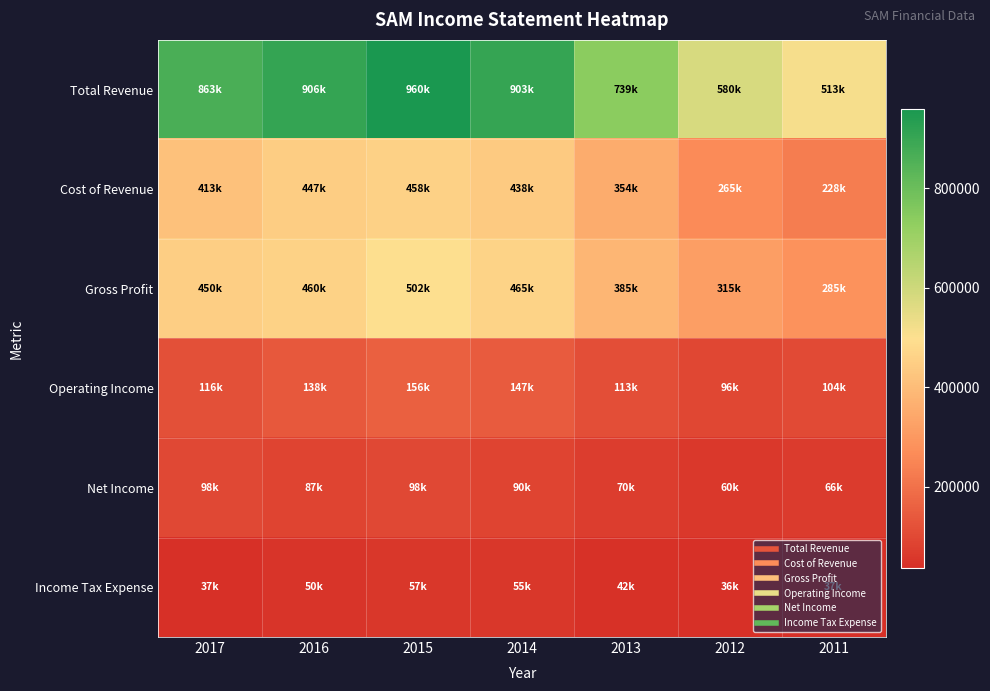

Which has a higher value, 2015 or 2017?

2015